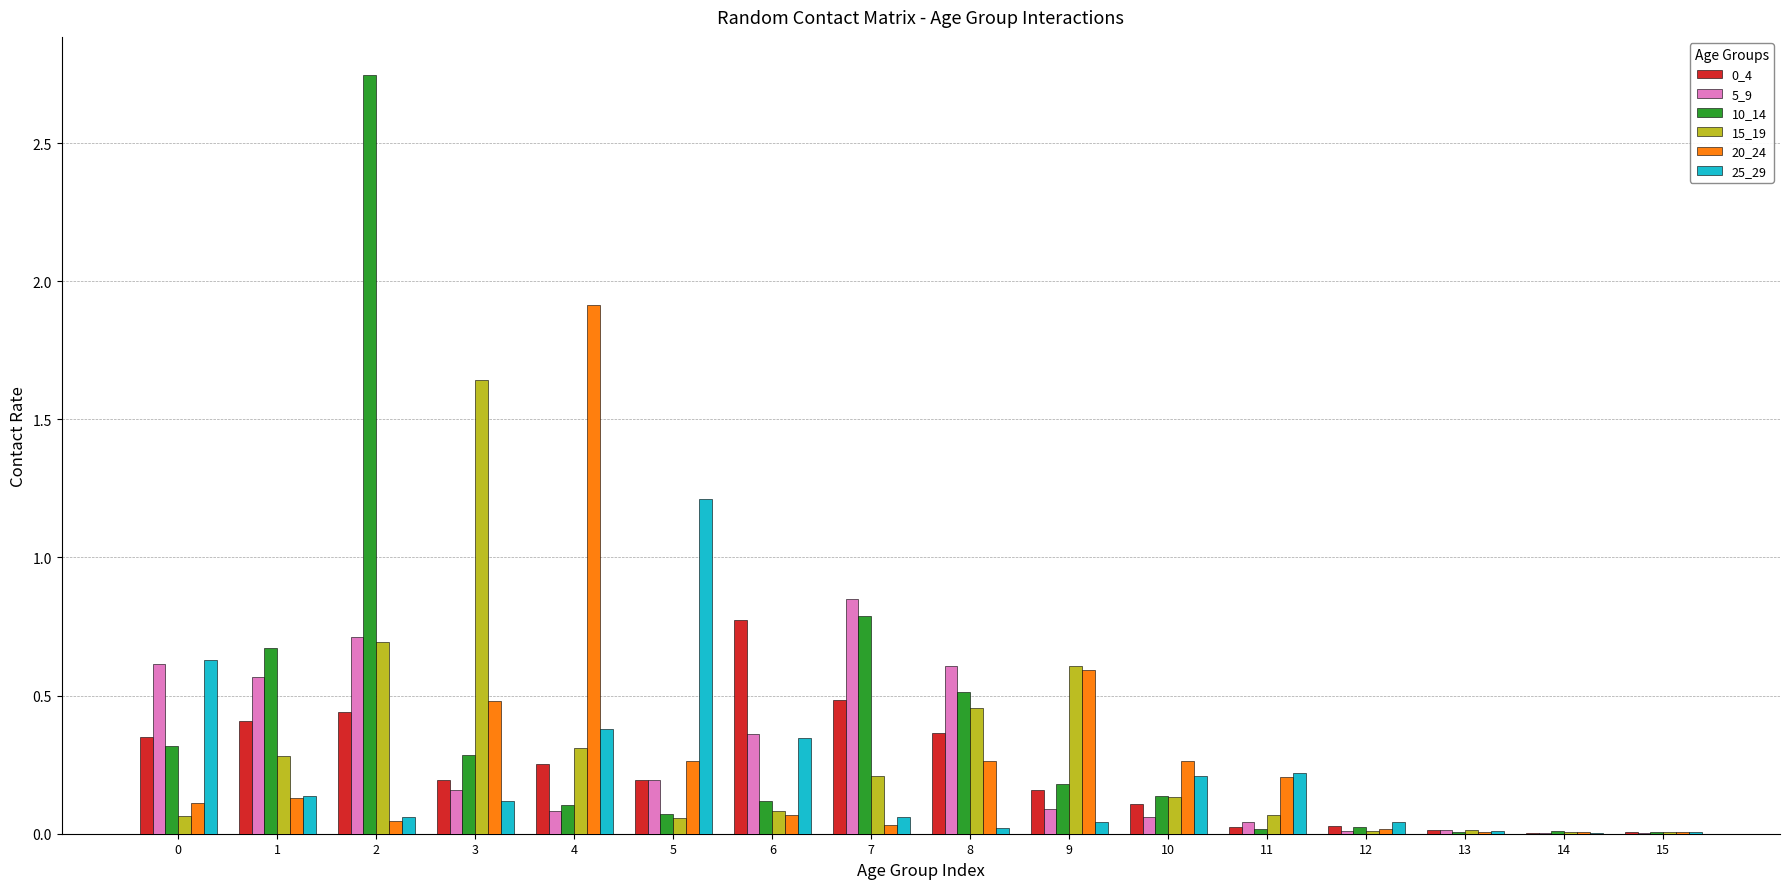

Is it true that 5_9 equals 0.4 at 8?

False